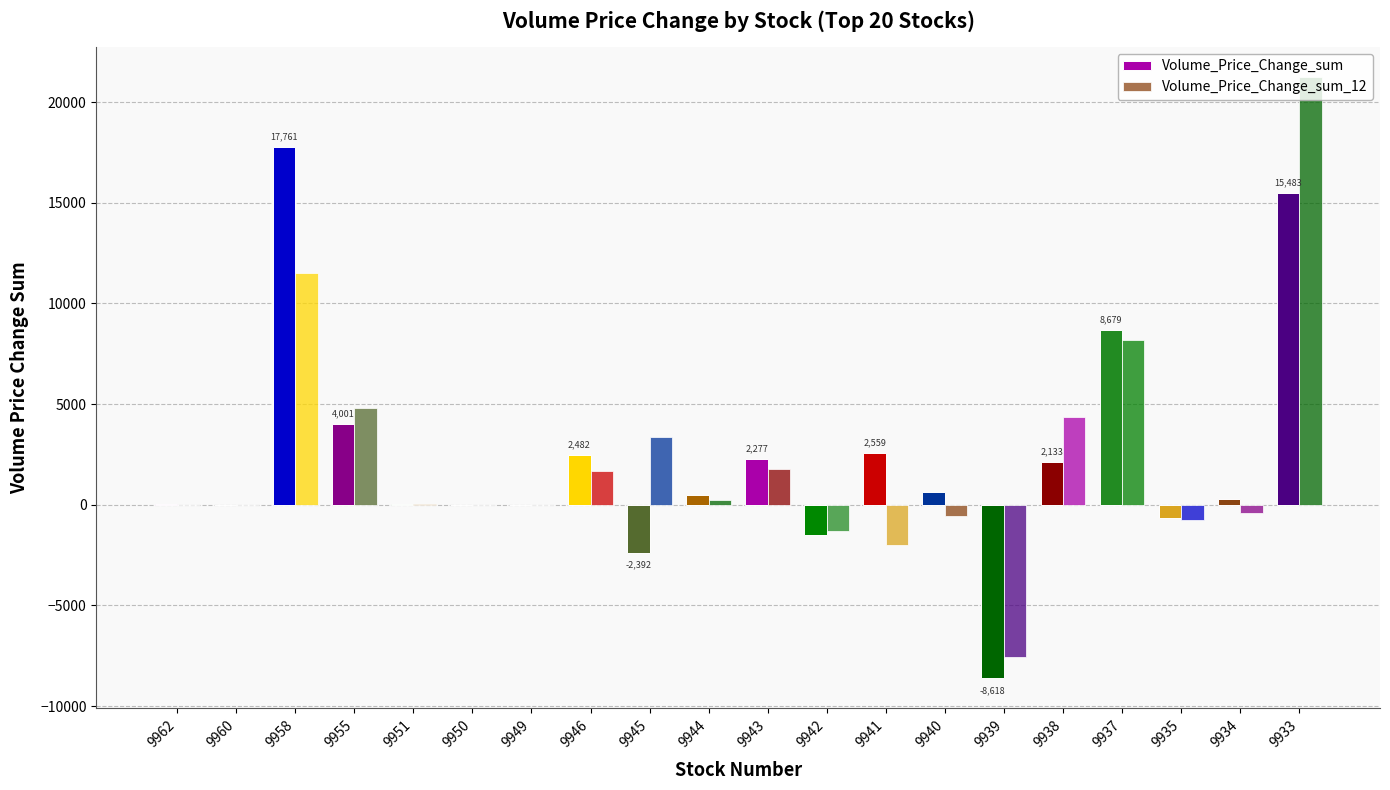

Which category has the highest value across all series?

9933